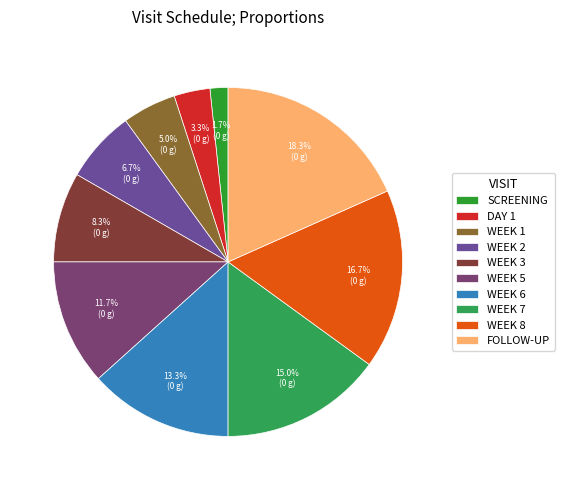

What is the total percentage of FOLLOW-UP and WEEK 1?

23.3%